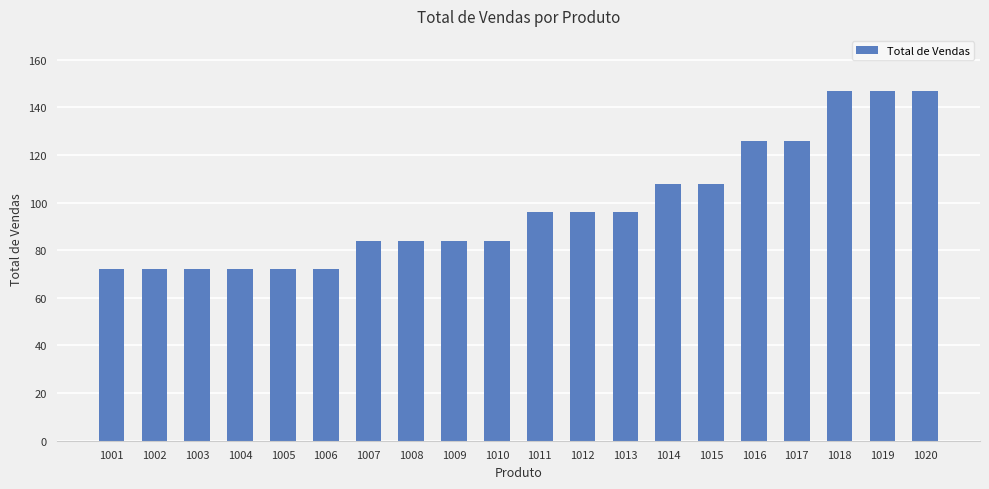

What is the difference between the values at 1014 and 1009?

24